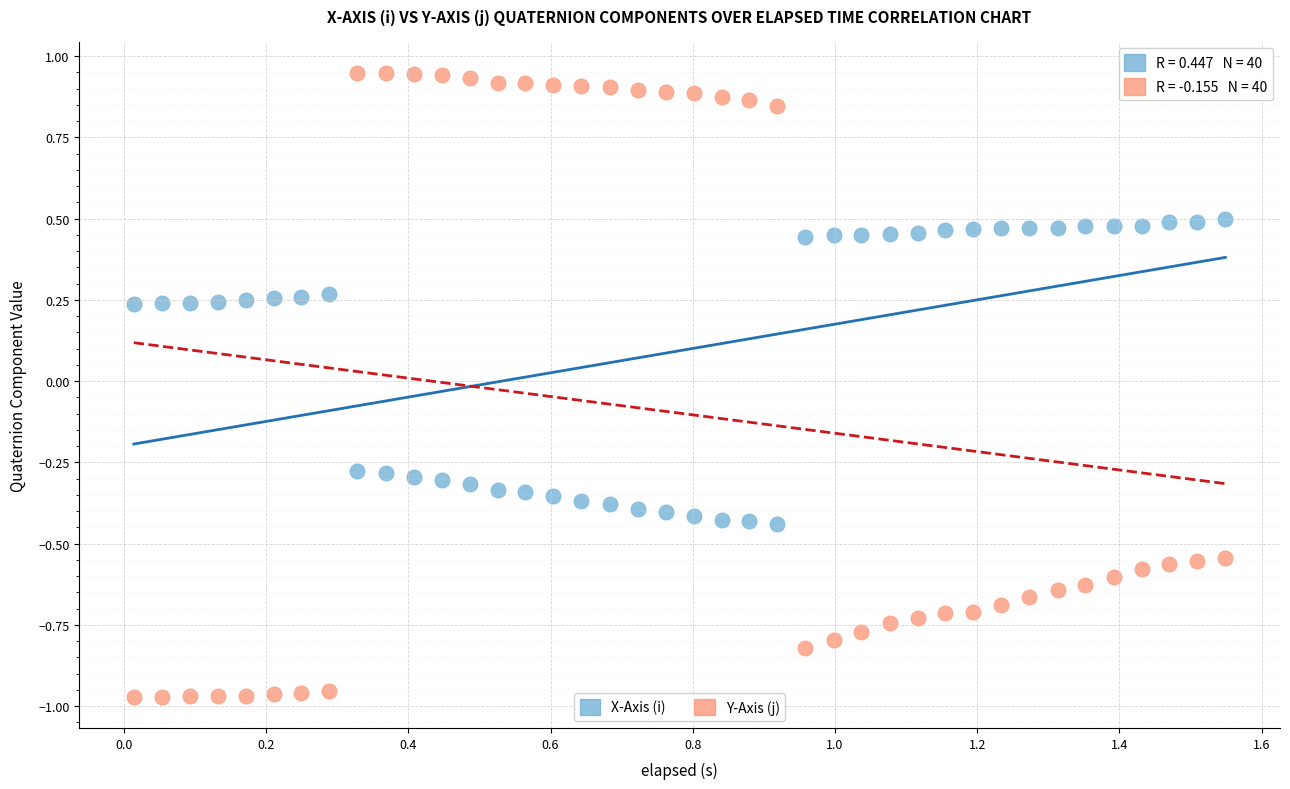

Across all data points, what is the range of Y values (max minus min)?

1.9